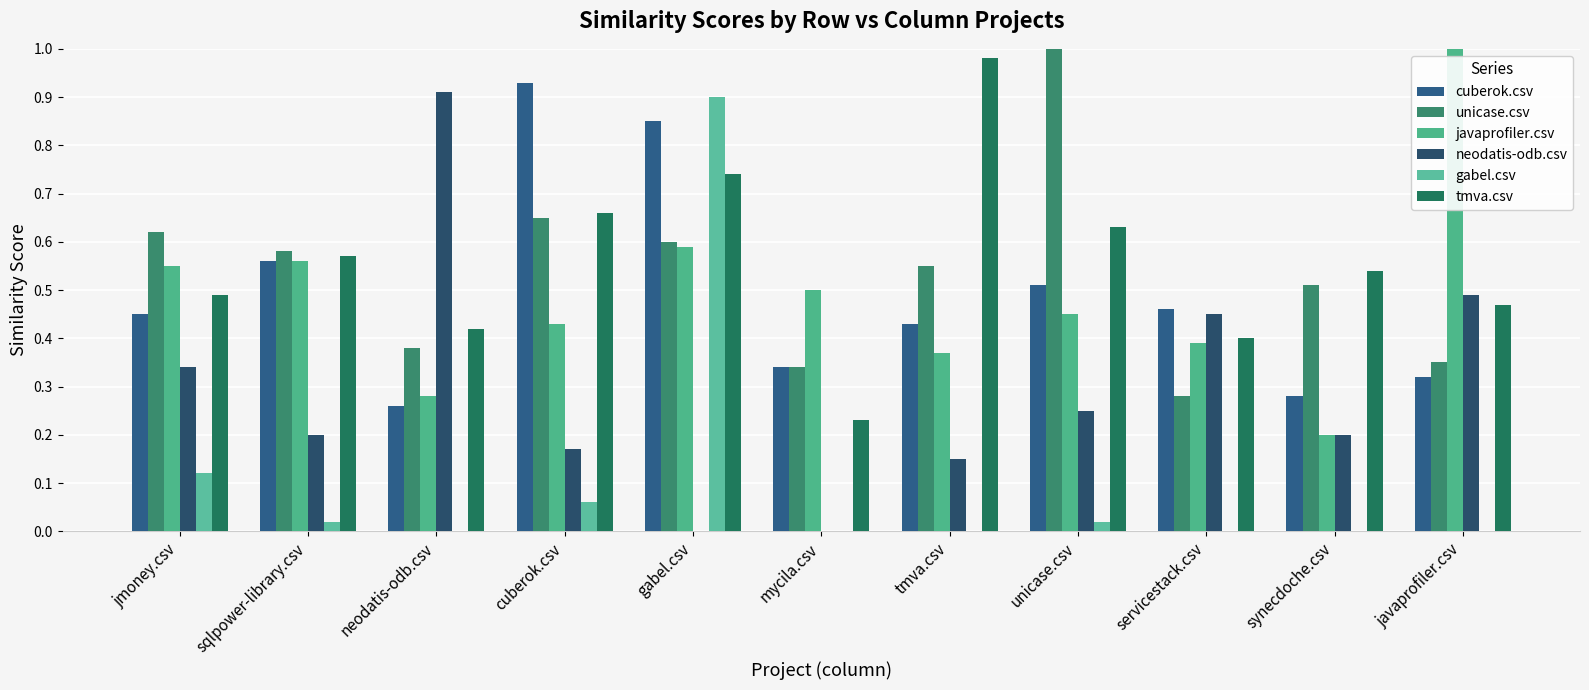

What is the value of the javaprofiler.csv bar at the 11th from the left?

1.0